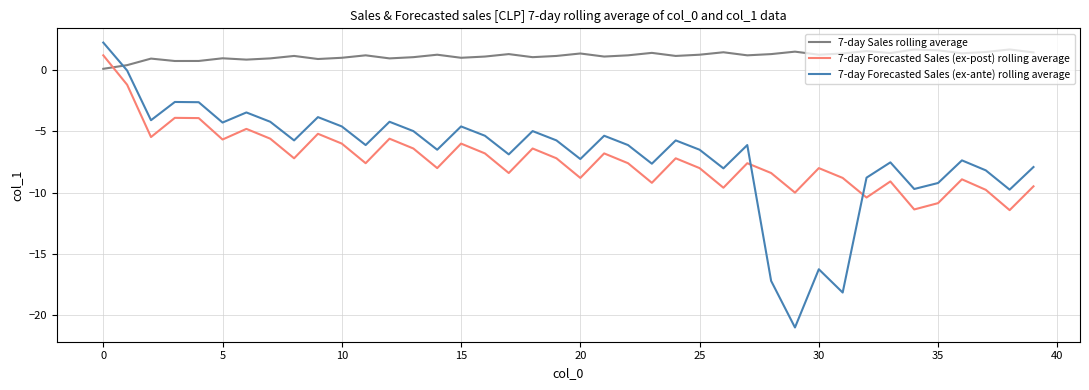

List the series in order of their peak value, highest first.

7-day Forecasted Sales (ex-ante) rolling average, 7-day Sales rolling average, 7-day Forecasted Sales (ex-post) rolling average